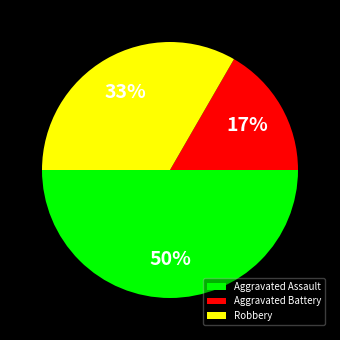

Count the number of slices in the pie.

3